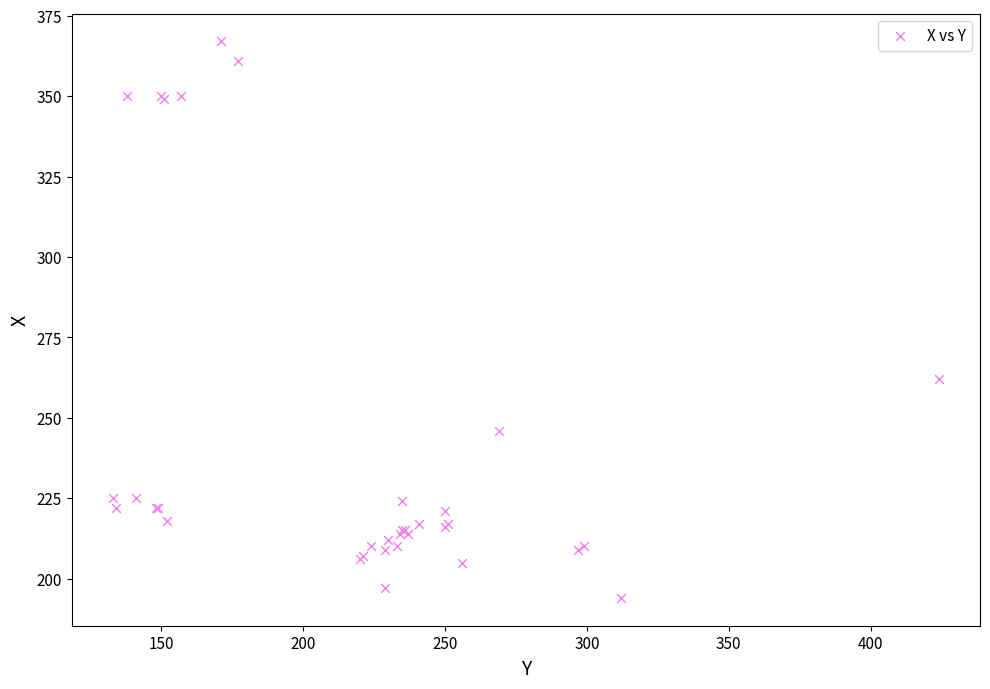

What Y value in the scatter plot is closest to 280?

262